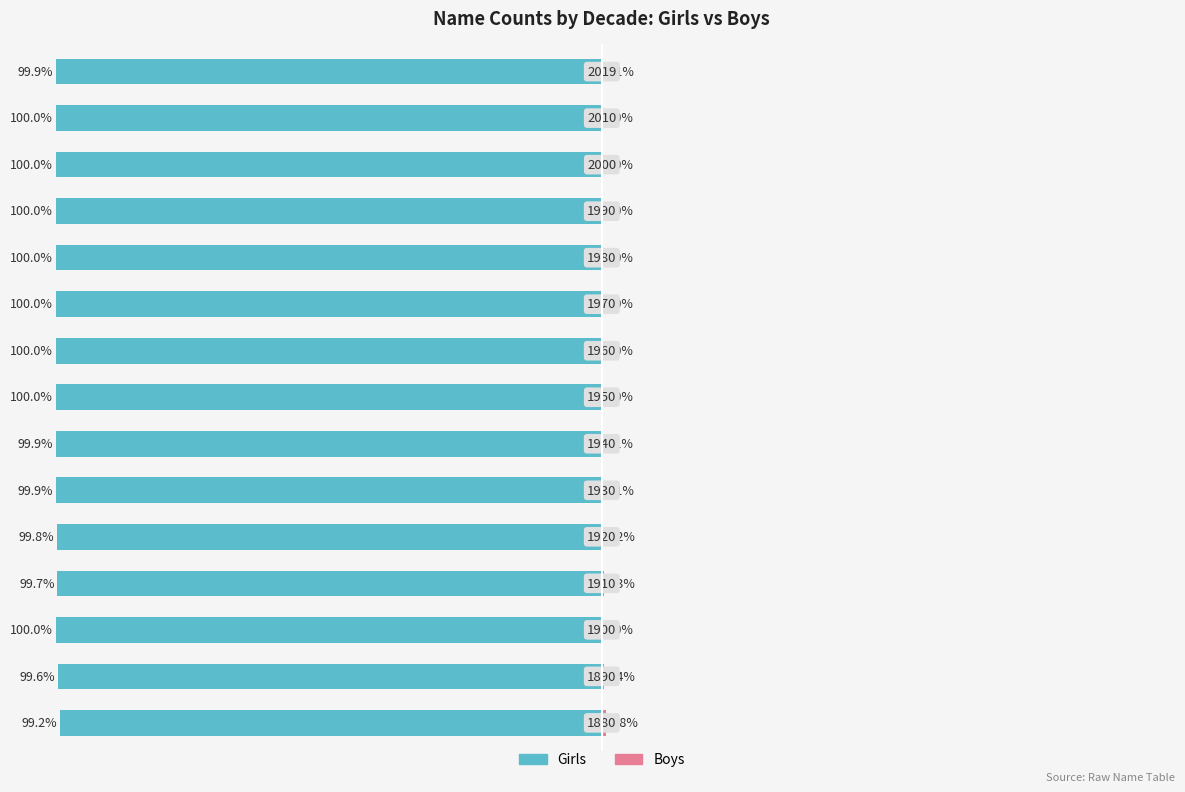

What is the sum of the Boys values at 3 and 2?

0.3